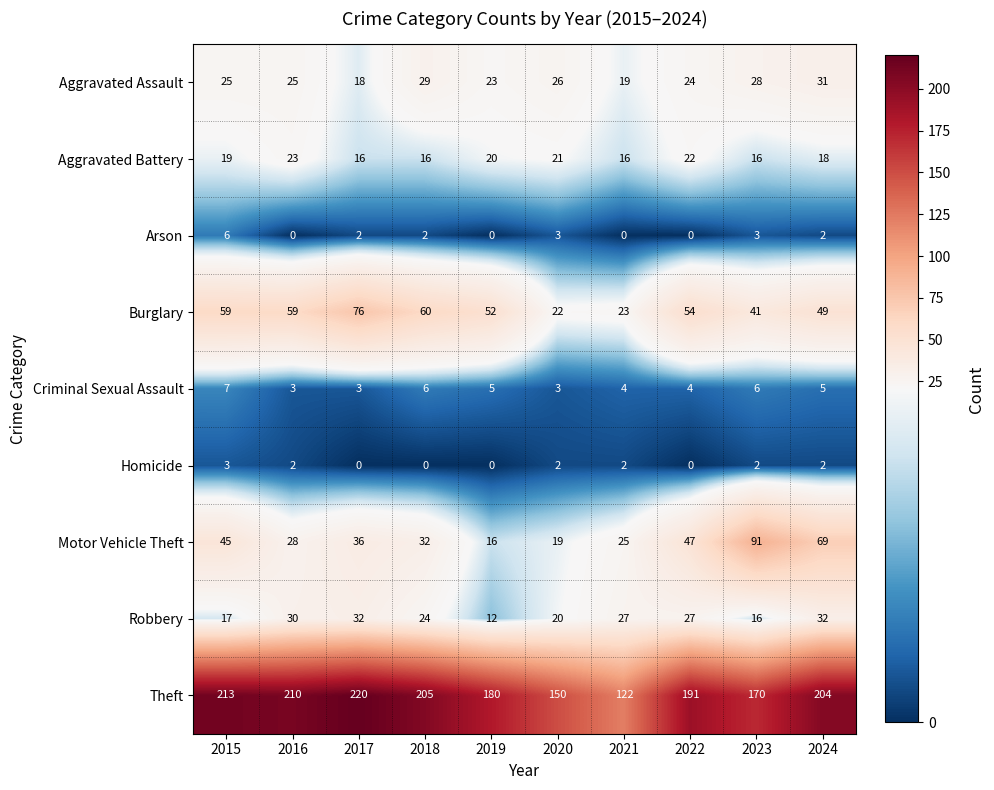

What is the sum of the Aggravated Battery values at 2021 and 2023?

32